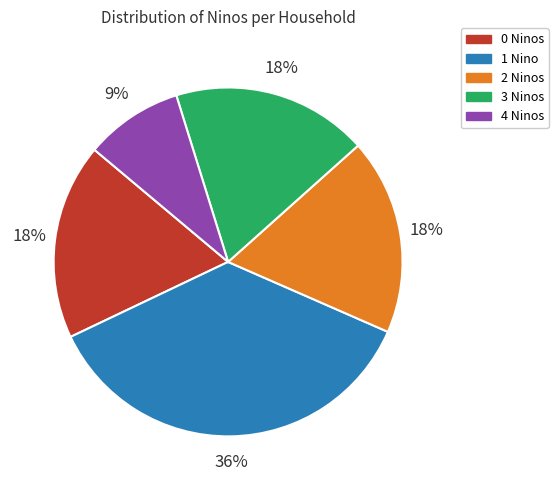

Approximately how many times larger is the value at 1 Nino compared to 0 Ninos?

2.0